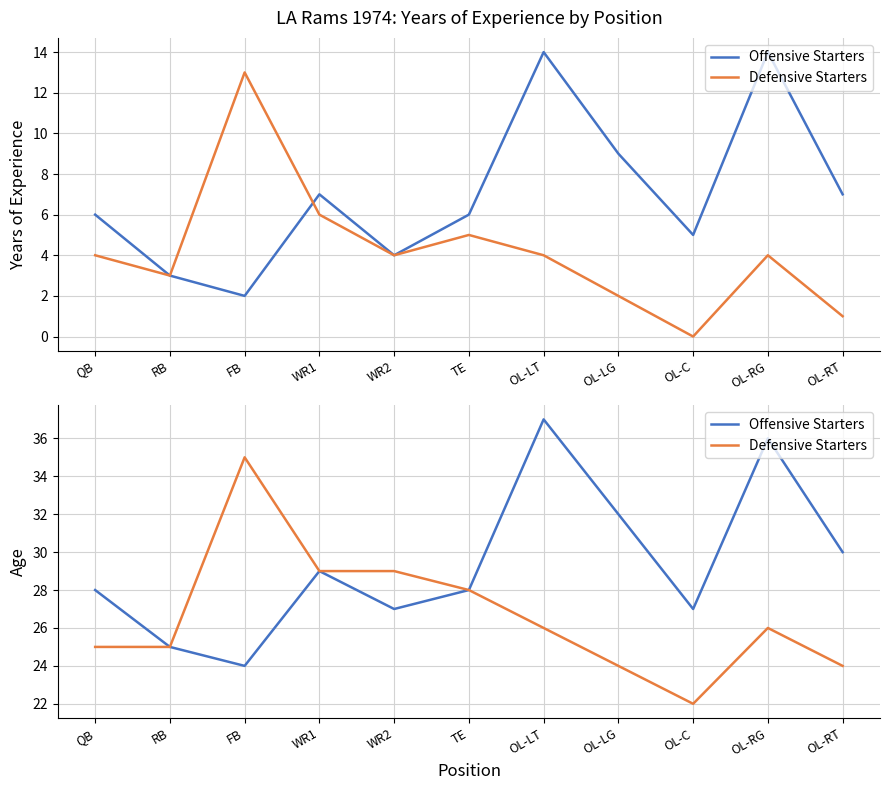

What is the label of the 2nd point from the left?

RB